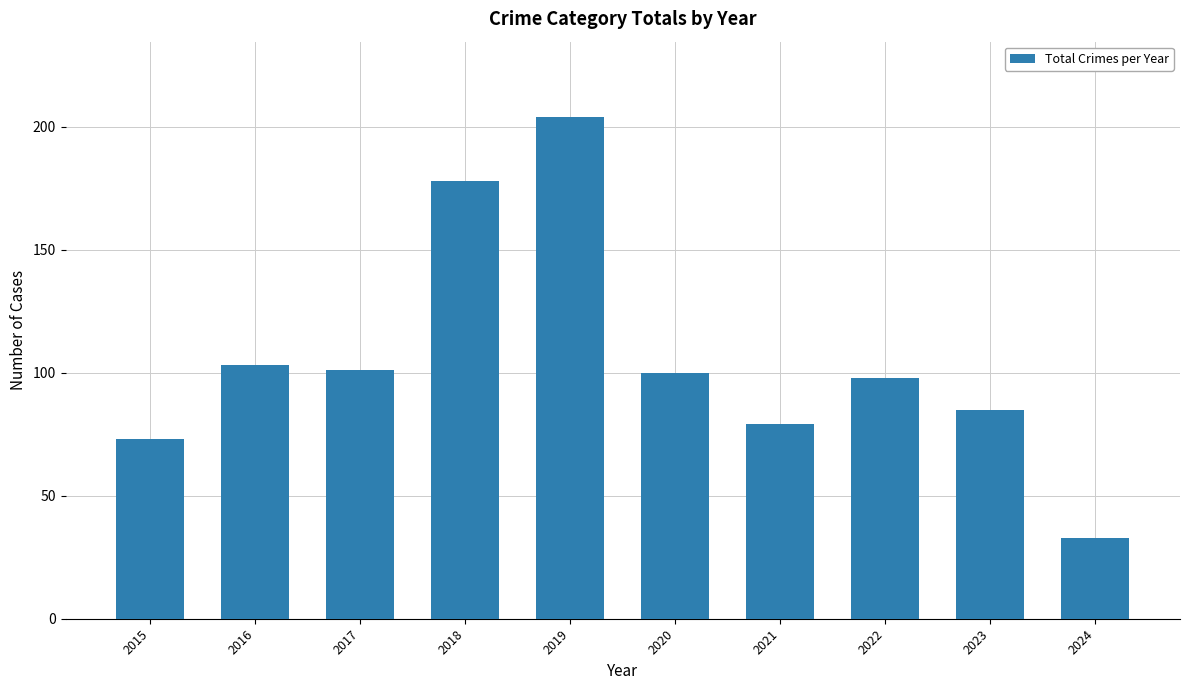

What is the difference between the maximum and minimum values?

171